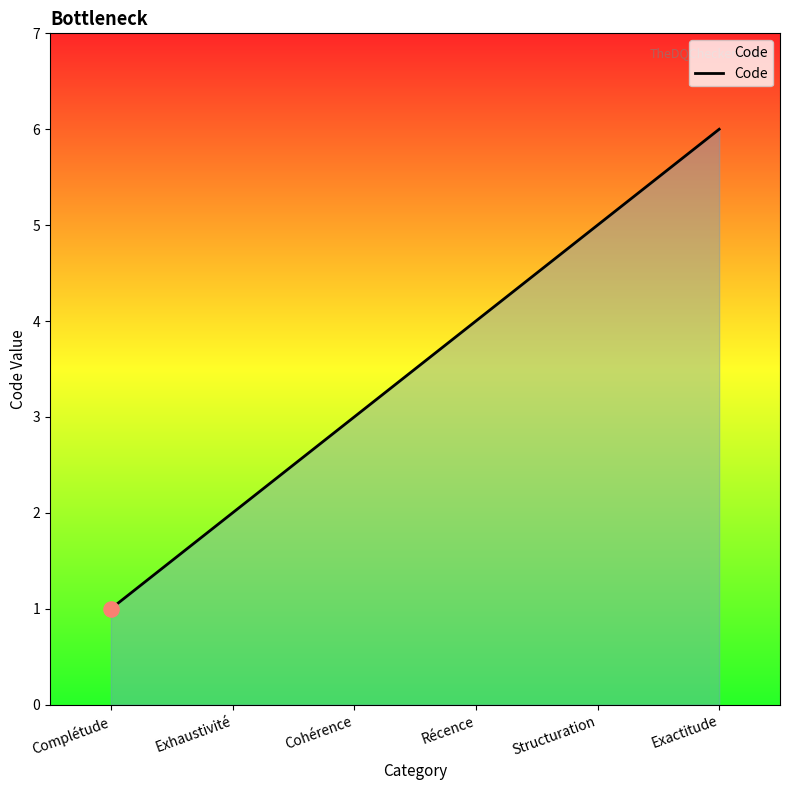

Which has a higher value, Cohérence or Complétude?

Cohérence